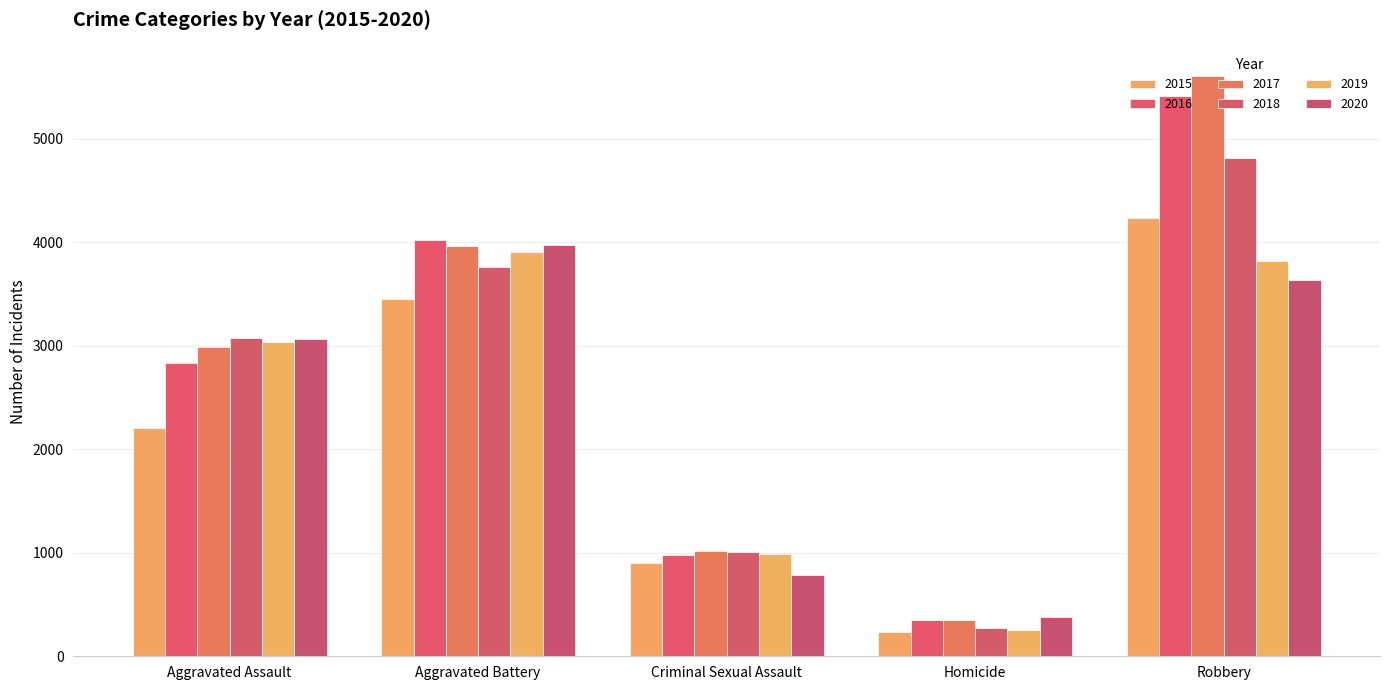

Between Criminal Sexual Assault and Robbery, which is larger?

Robbery